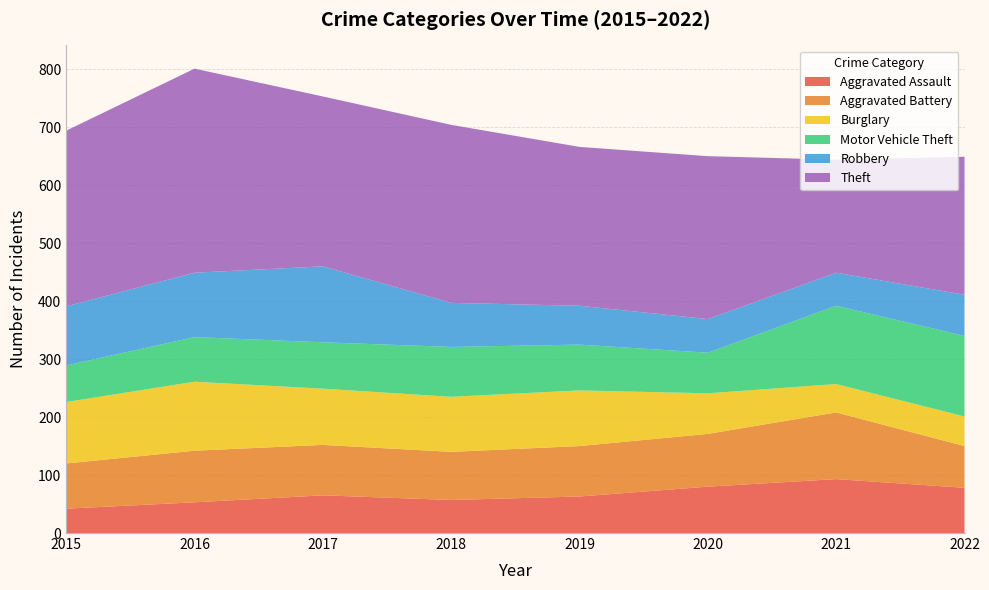

Reading right to left, extract all data points from this chart.

Aggravated Assault: 2022=78	2021=93	2020=80	2019=63	2018=57	2017=65	2016=53	2015=42
Aggravated Battery: 2022=72	2021=115	2020=91	2019=87	2018=83	2017=87	2016=89	2015=78
Burglary: 2022=51	2021=49	2020=70	2019=96	2018=95	2017=97	2016=119	2015=106
Motor Vehicle Theft: 2022=139	2021=135	2020=70	2019=79	2018=86	2017=80	2016=77	2015=63
Robbery: 2022=71	2021=57	2020=58	2019=67	2018=76	2017=131	2016=111	2015=102
Theft: 2022=238	2021=195	2020=281	2019=274	2018=307	2017=293	2016=352	2015=303